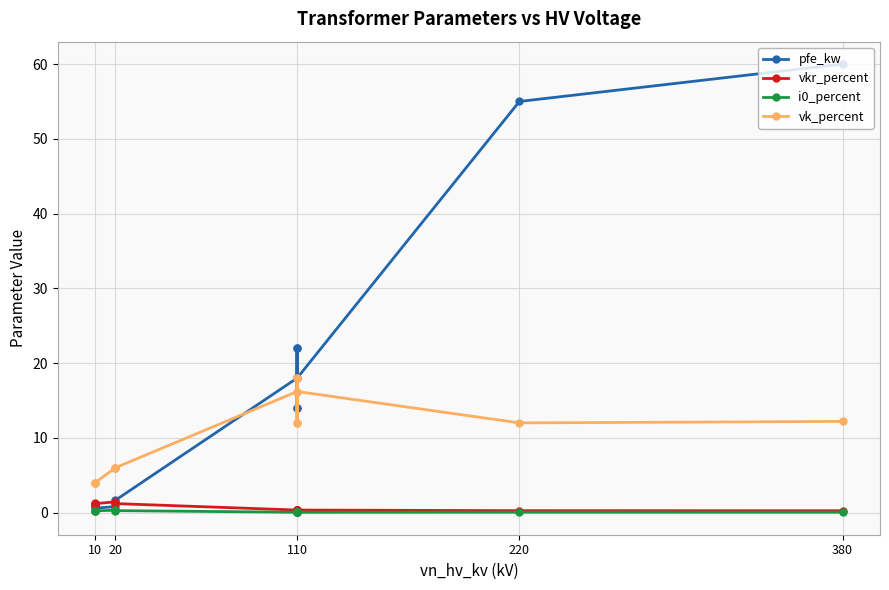

At 20, list the series in order from largest to smallest.

vk_percent, vkr_percent, pfe_kw, i0_percent